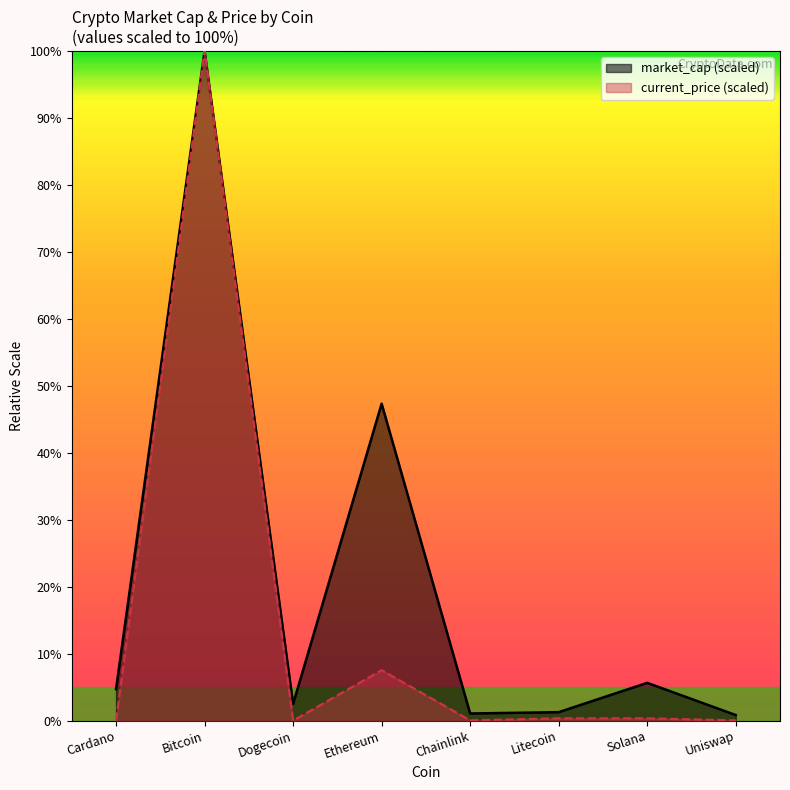

How many distinct data groups are displayed?

2